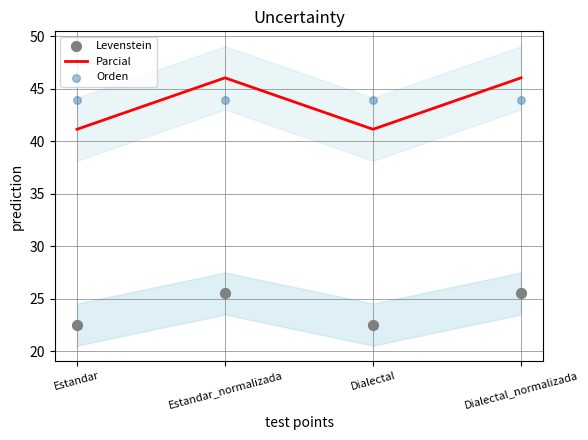

What is the total value across all series at Dialectal_normalizada?

115.4